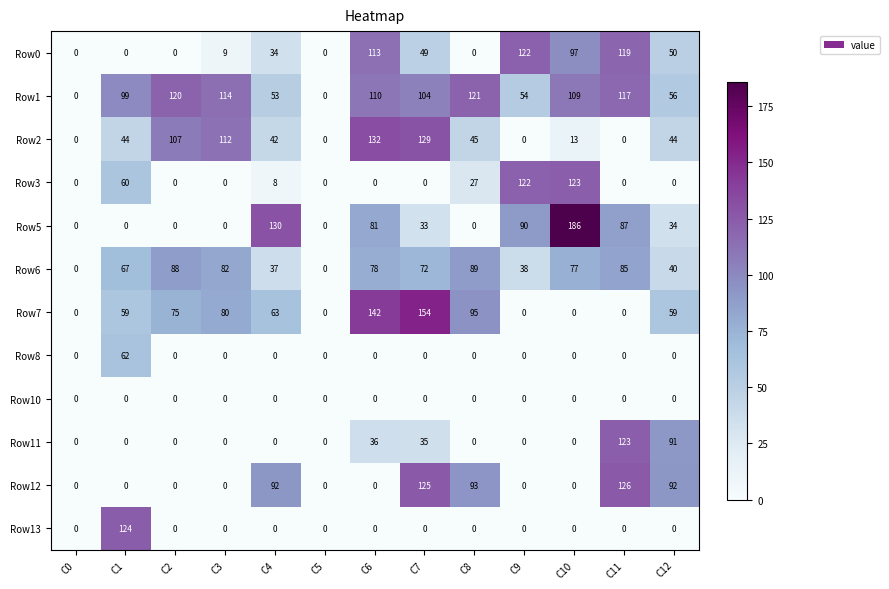

Which category has the highest value across all series?

C10